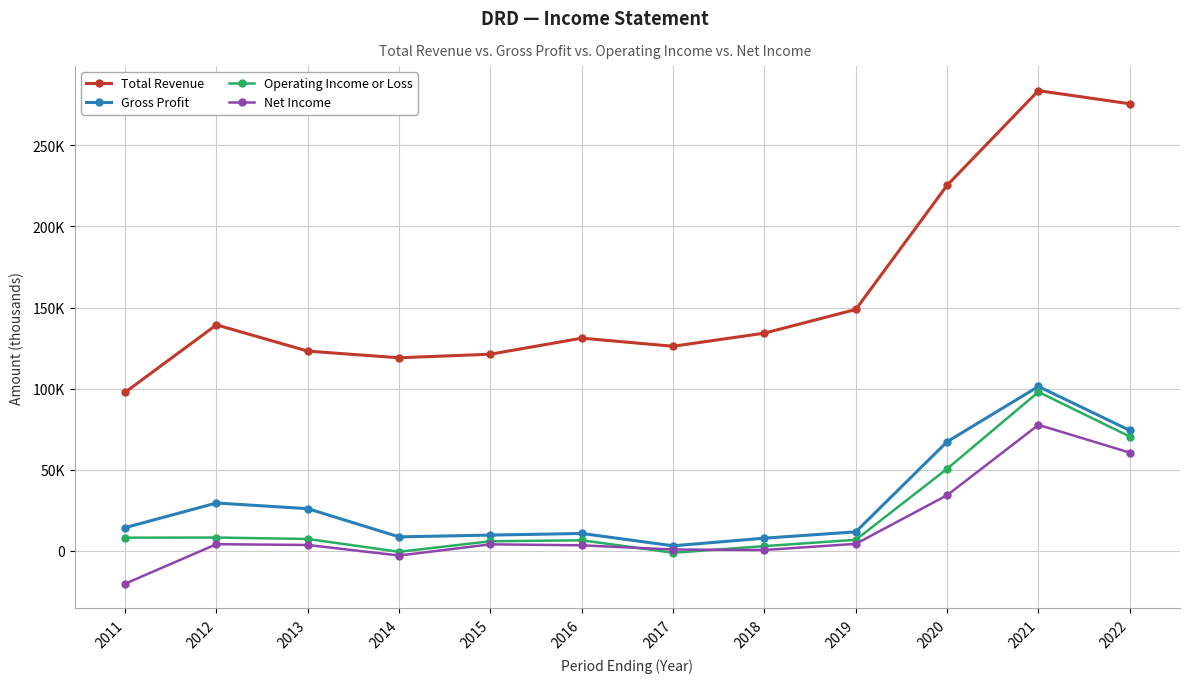

What is the spread (max minus min) of values at 2016?

127800